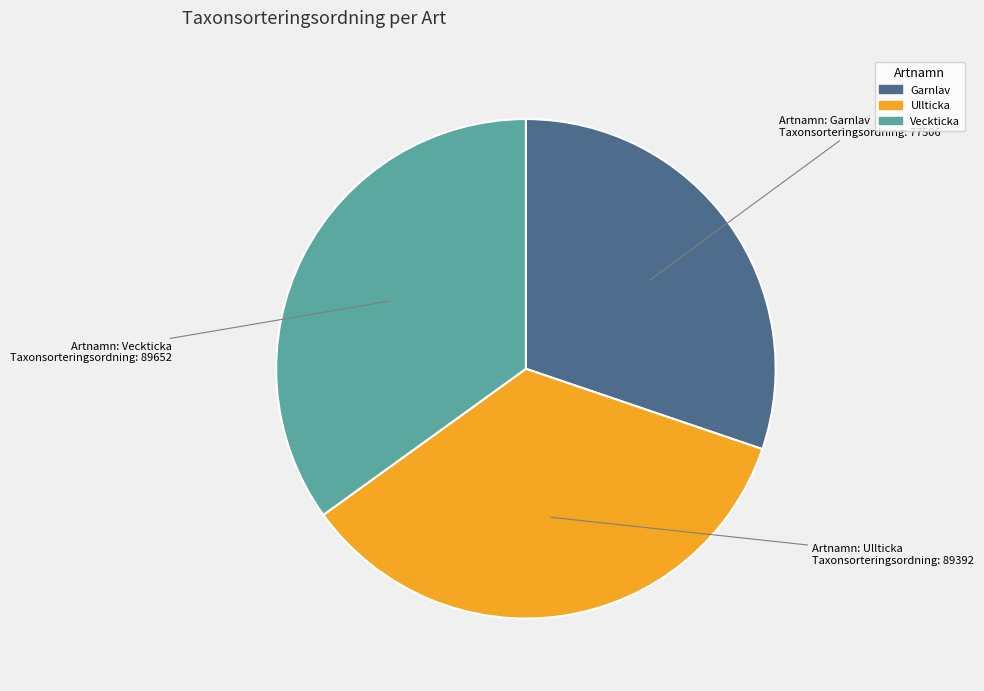

True or false: Ullticka accounts for 35% of the total.

True